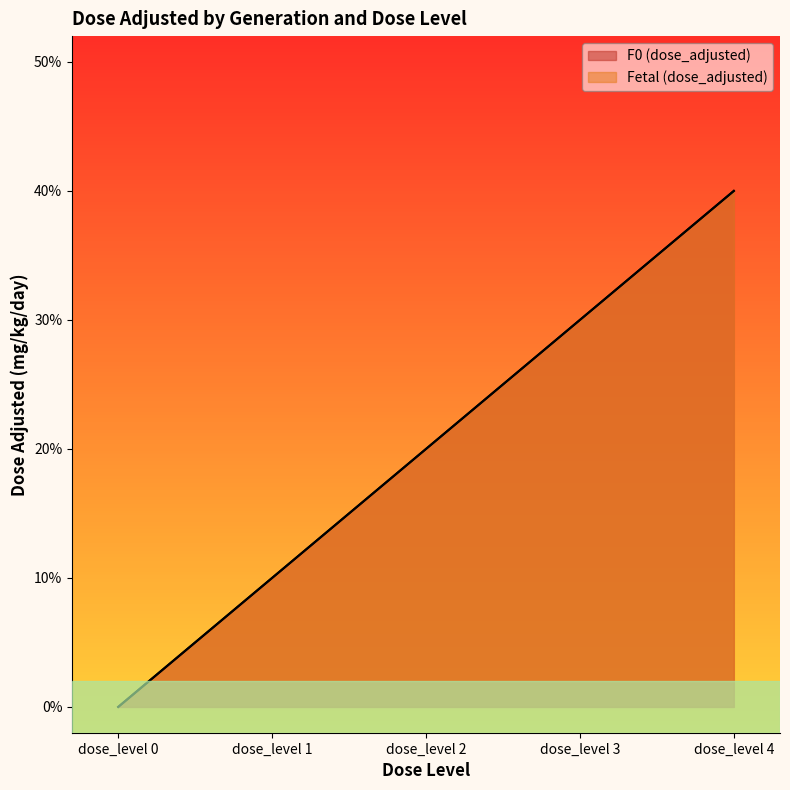

Which category has the highest value in the F0 (dose_adjusted) series?

dose_level 4